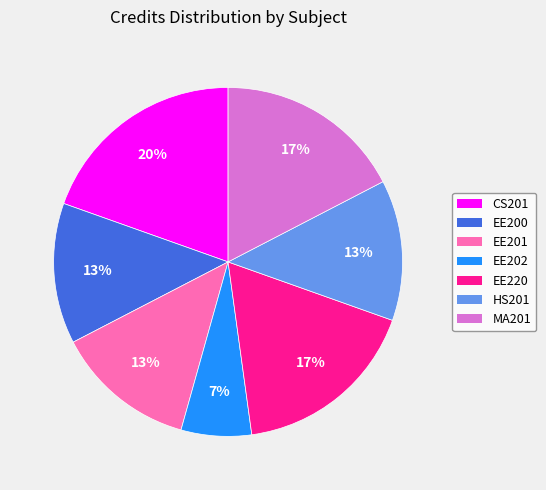

What is the ratio of the value at CS201 to the value at EE201?

1.5